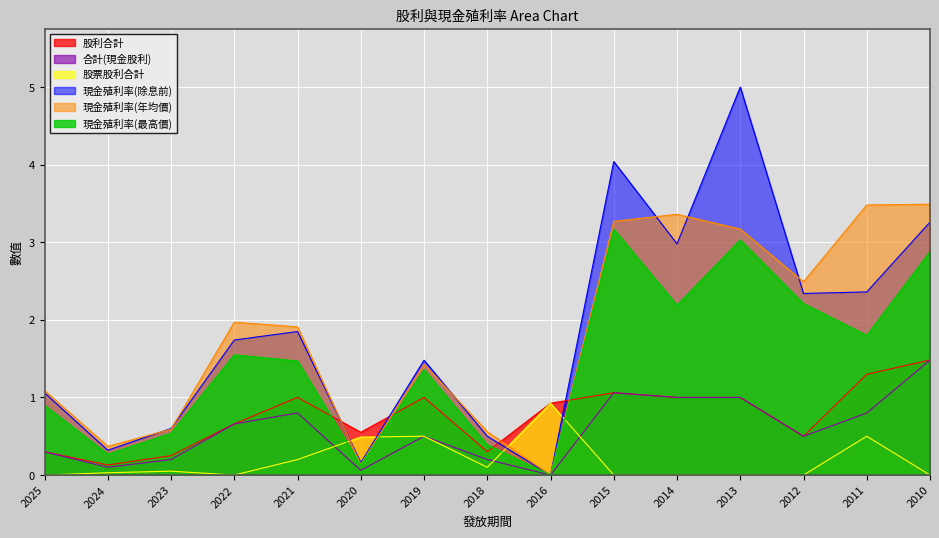

What is the sum of the 現金殖利率(除息前) values at 2013 and 2015?

9.0